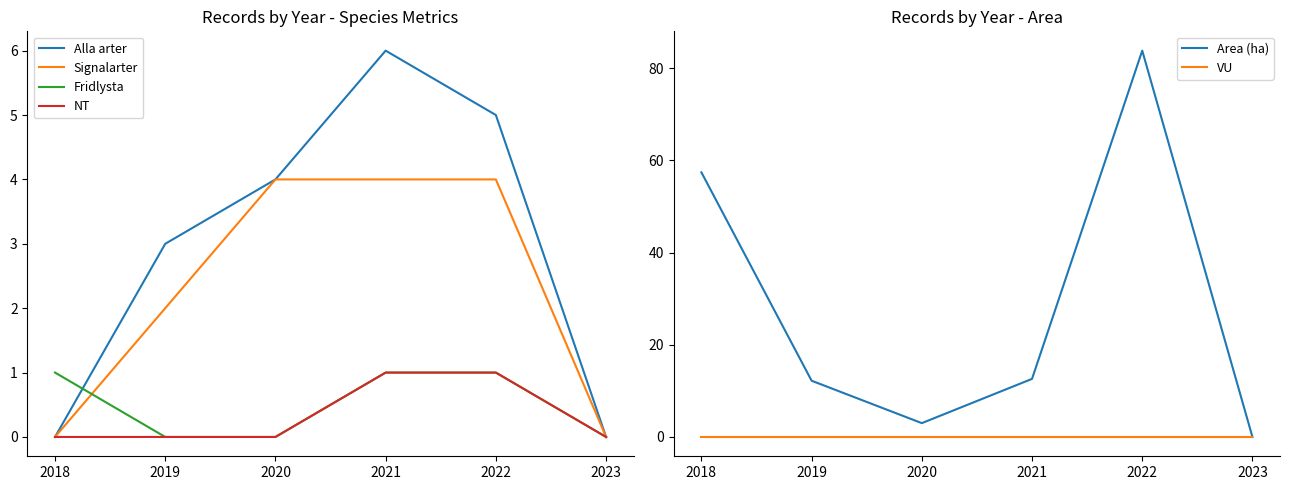

At how many categories does at least one series exceed 68?

1